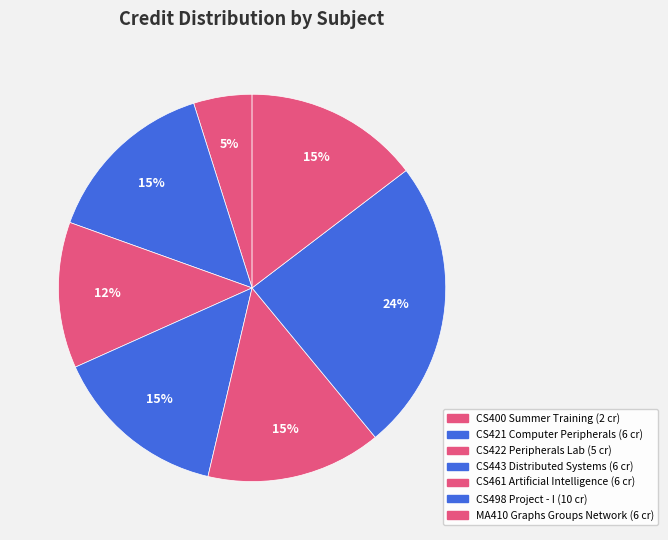

What is the total percentage of CS400 Summer Training and CS421 Computer Peripherals?

19.5%